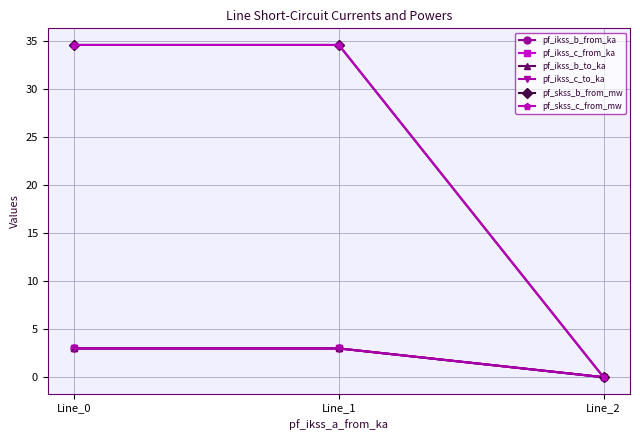

Is the value of pf_ikss_b_to_ka at Line_1 greater than the value of pf_ikss_b_from_ka at Line_0?

Yes